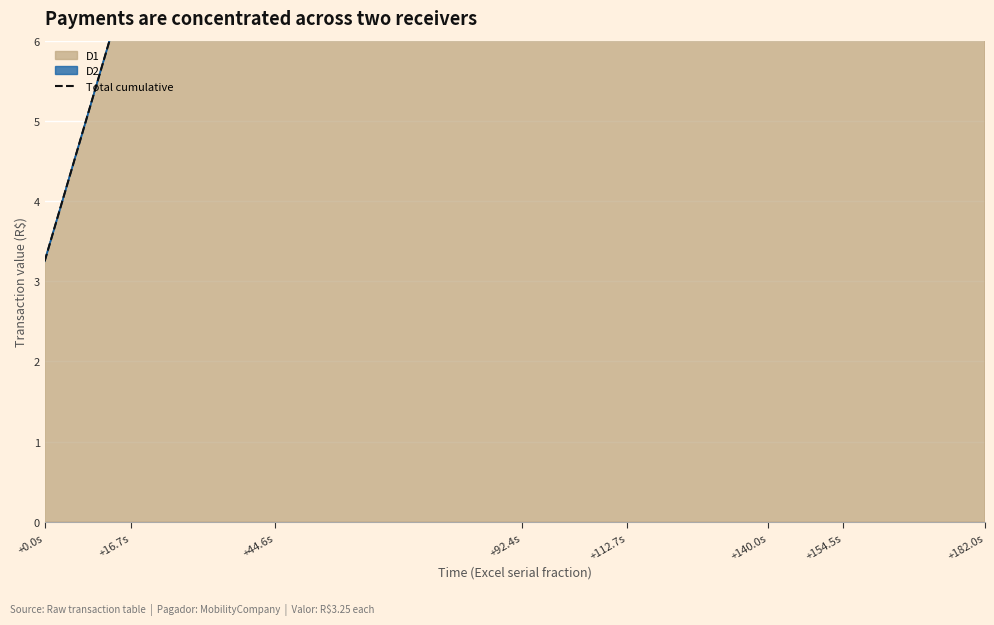

Does the chart display data point markers on the line(s)?

No